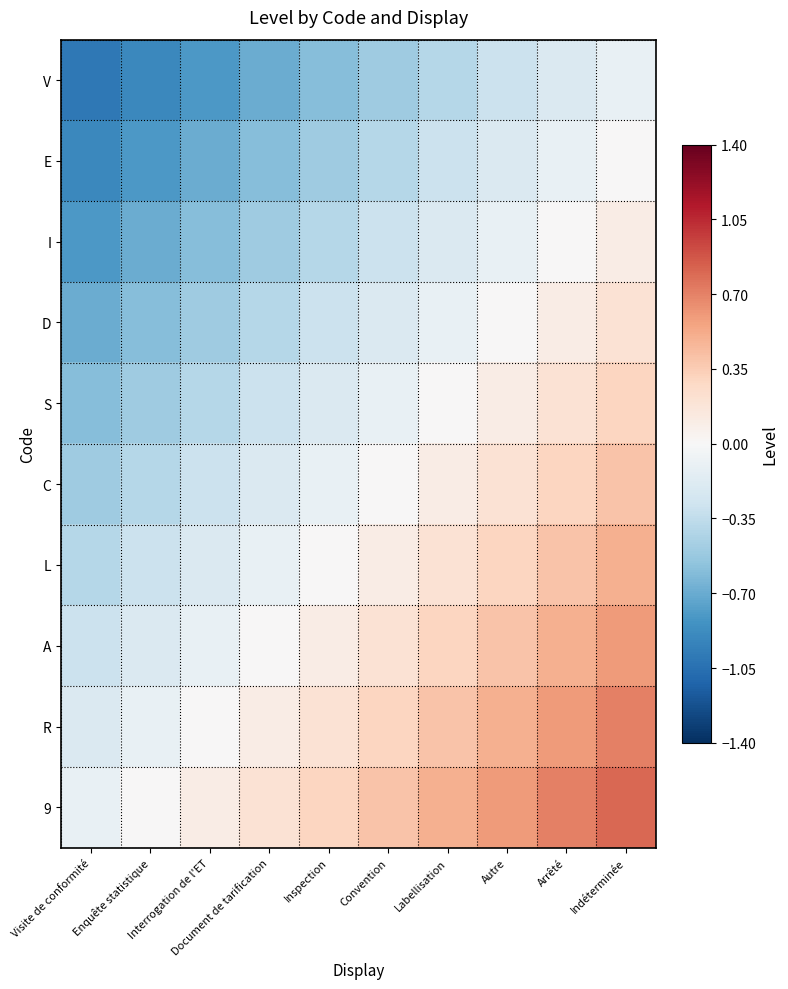

How many data points does each series have?

10